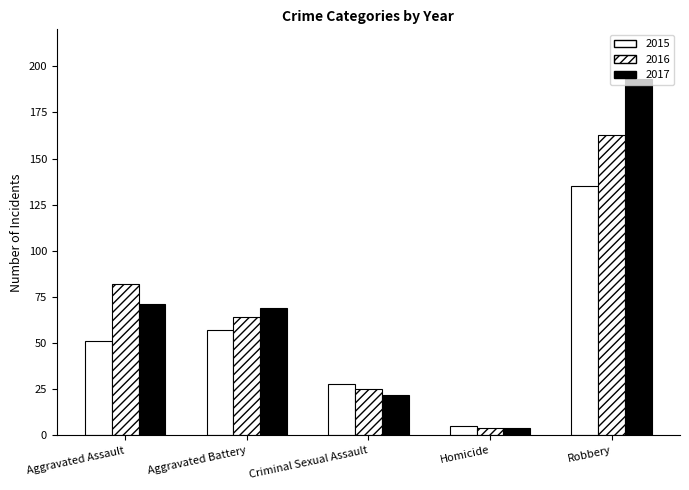

Is it true that 2016 equals 14 at Criminal Sexual Assault?

False